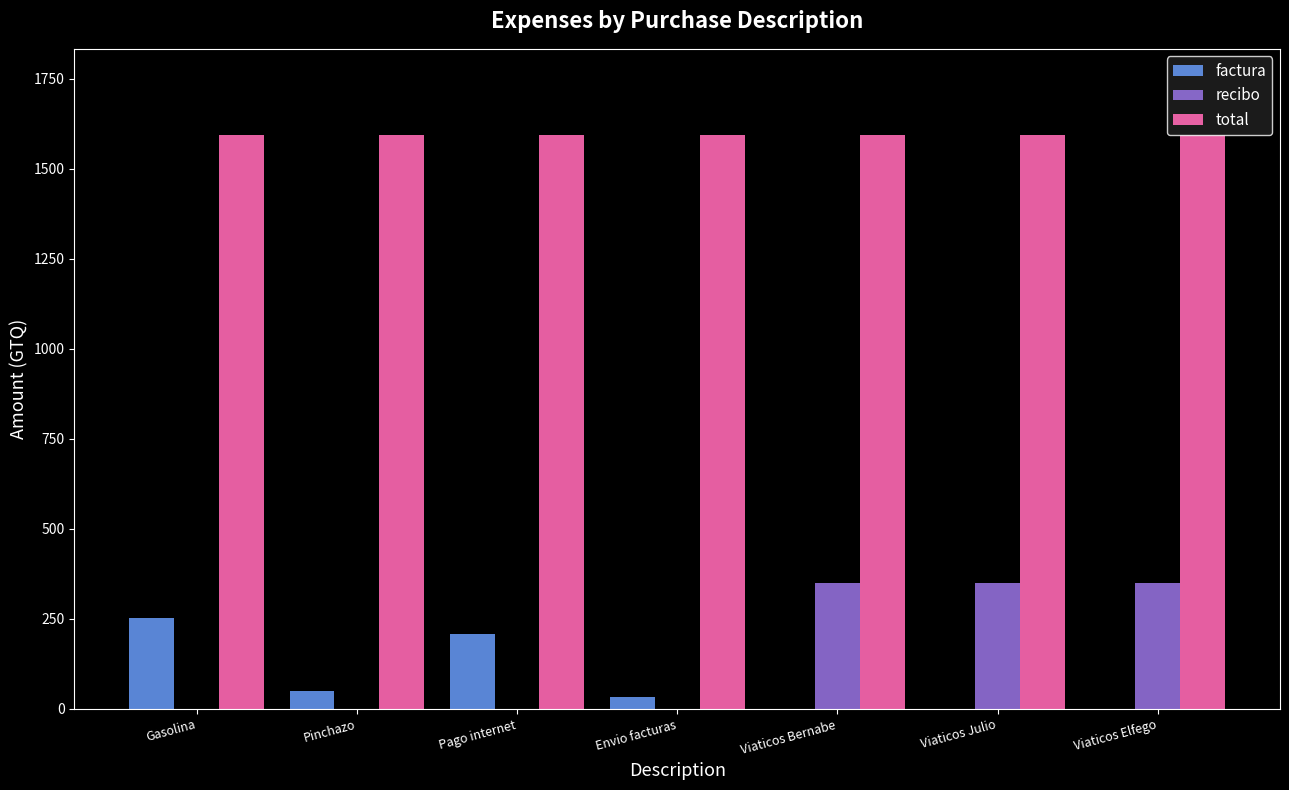

Which series has the largest total across all categories?

total